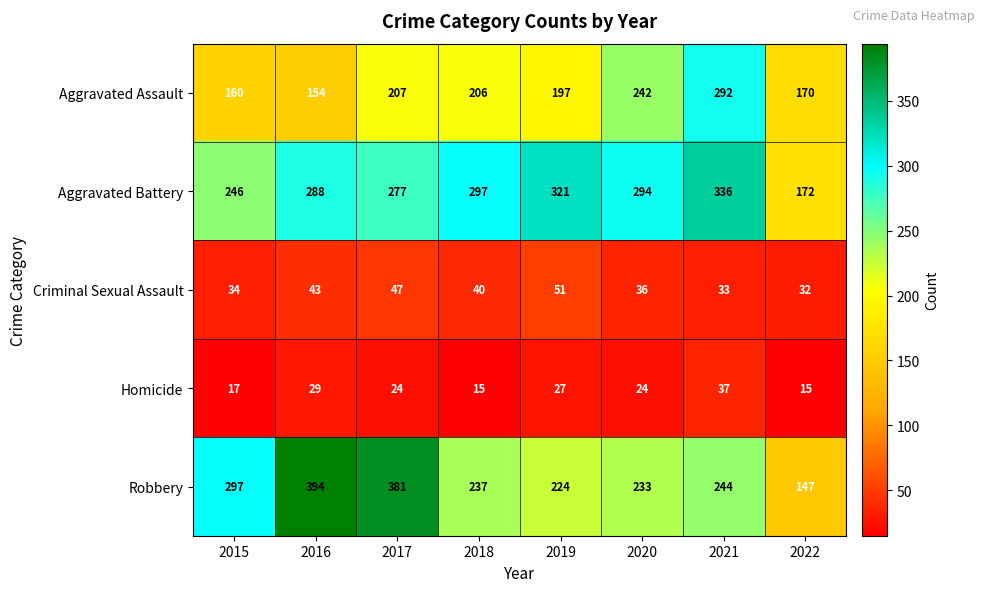

What is the average value of the Aggravated Assault series?

204